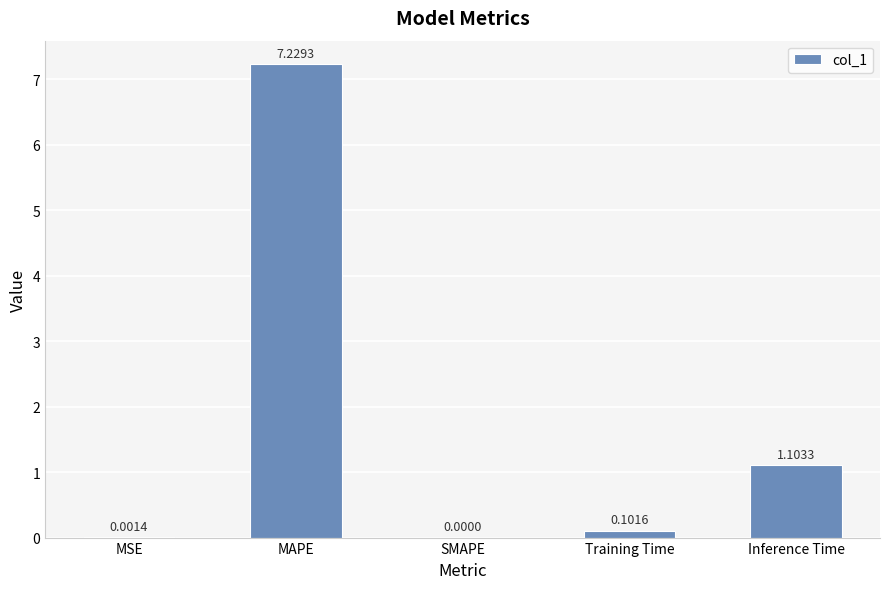

Between SMAPE and Inference Time, which is larger?

Inference Time